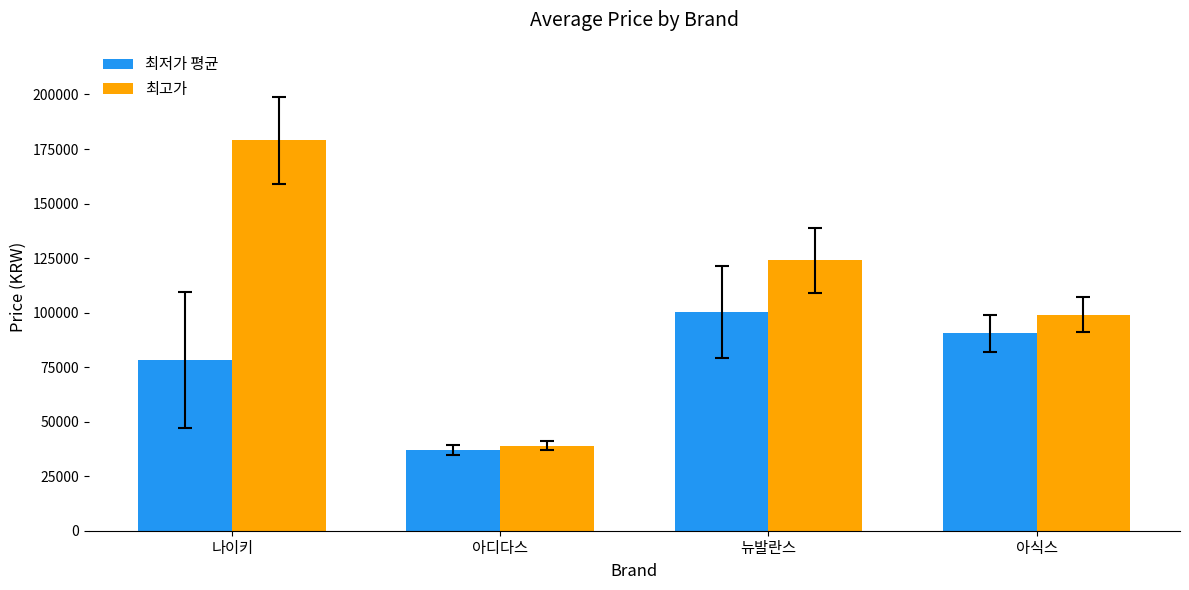

What is the label of the 3rd bar from the right?

아디다스